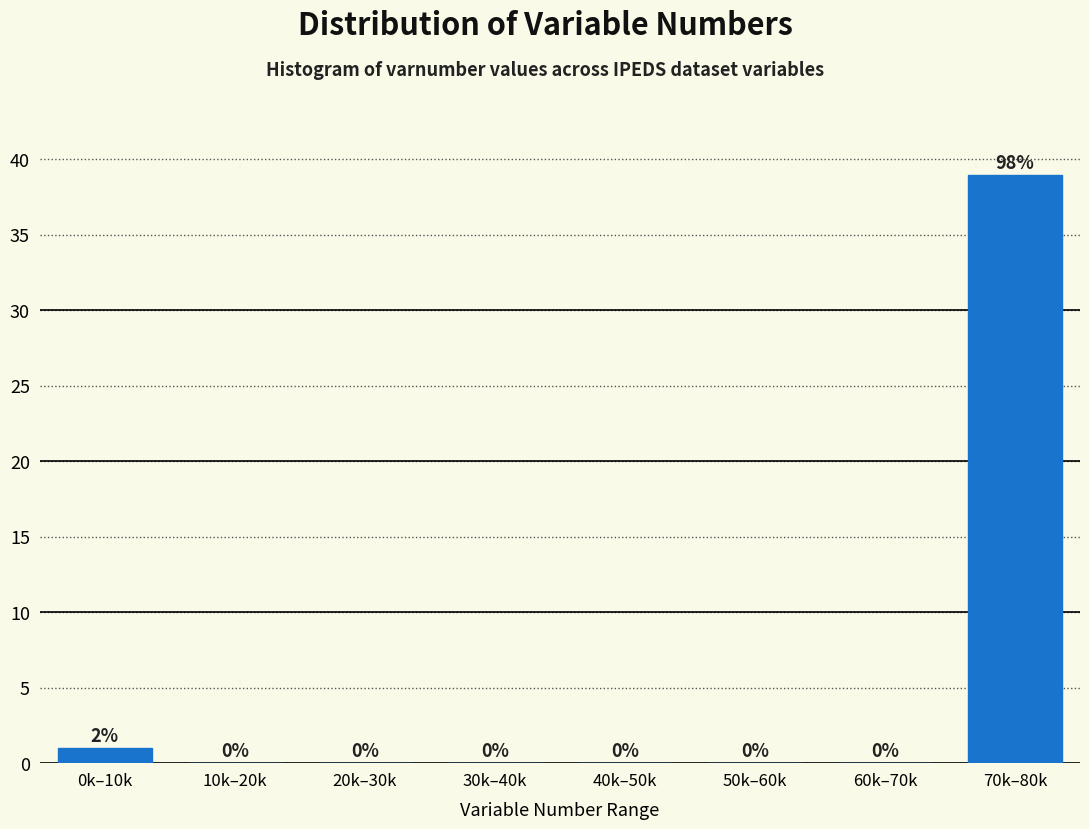

Reading left to right, extract all data points from this chart.

0k–10k=1	10k–20k=0	20k–30k=0	30k–40k=0	40k–50k=0	50k–60k=0	60k–70k=0	70k–80k=39